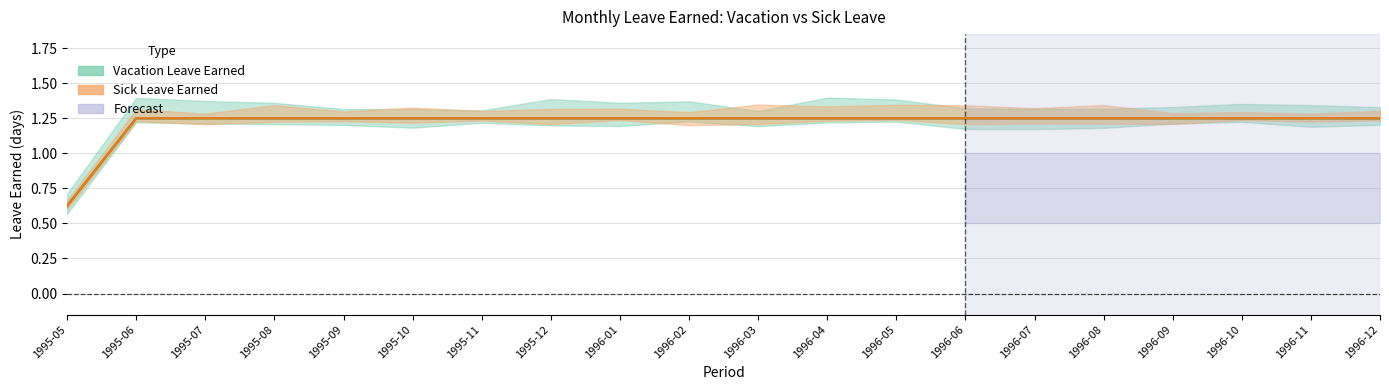

The value of Sick Leave Earned at 1995-07 is 1.7. True or false?

False